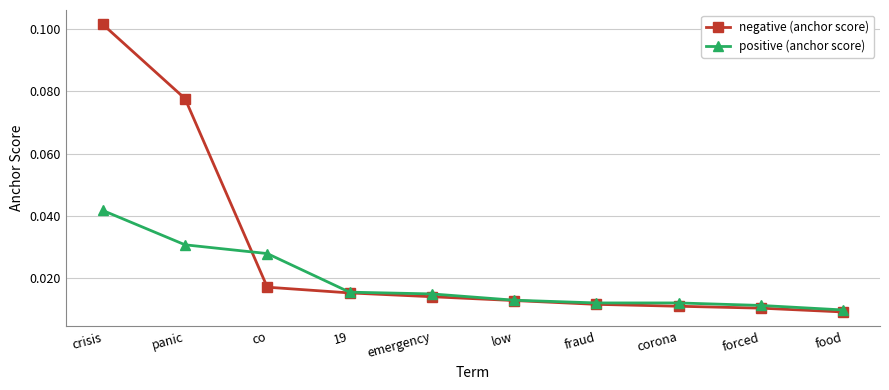

List the series in order of their overall mean, lowest first.

positive (anchor score), negative (anchor score)